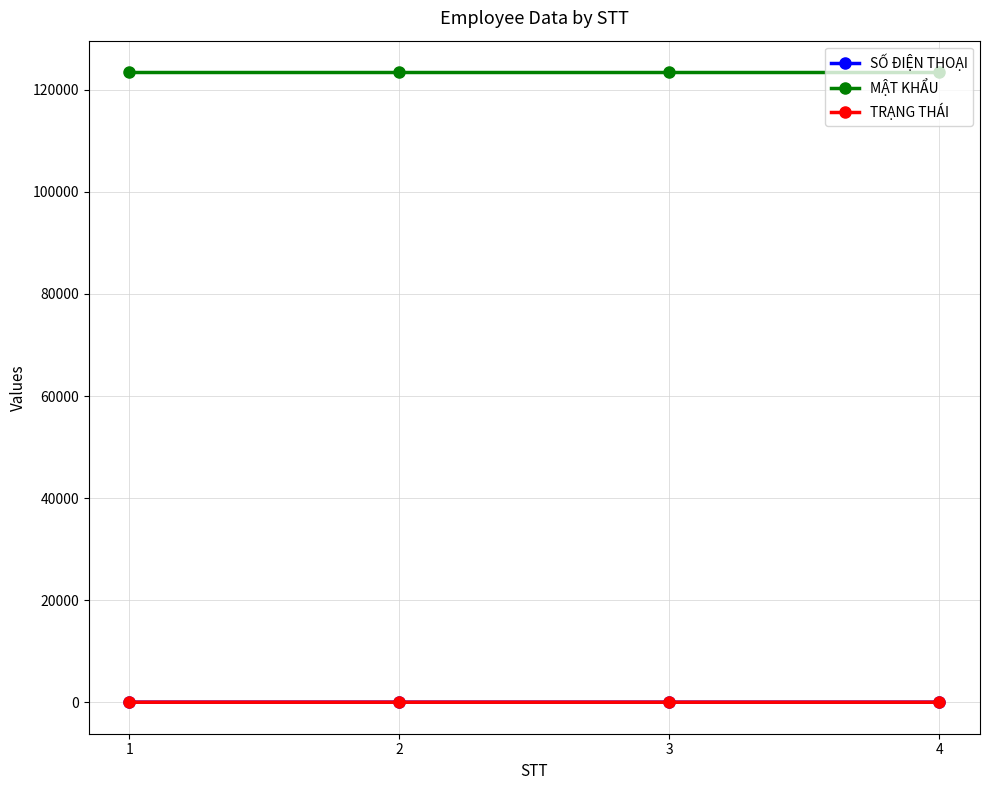

True or false: TRẠNG THÁI has more than 1 interior local peaks.

False